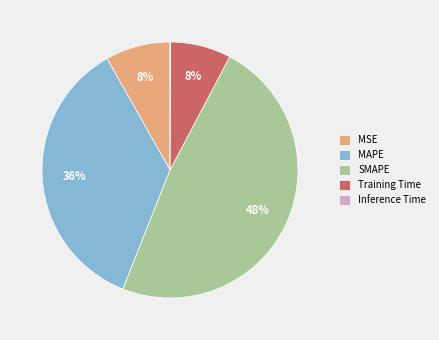

Does Training Time represent more than half of the total?

No